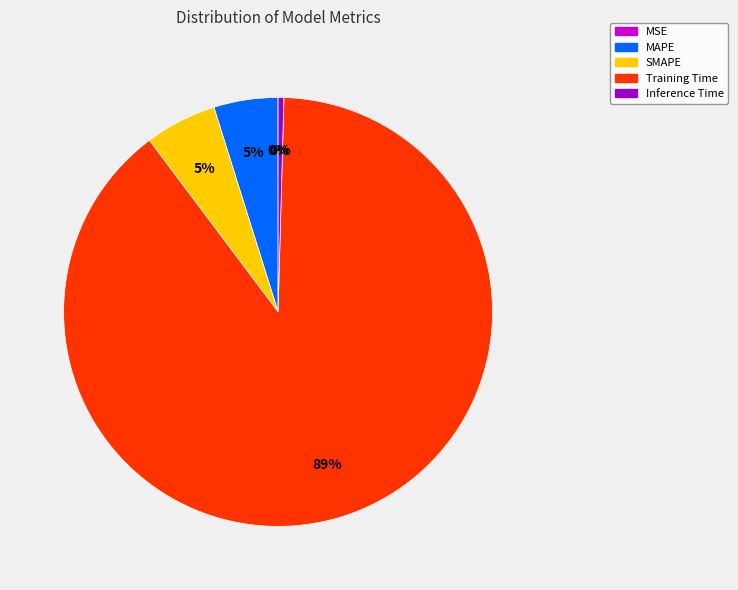

The SMAPE slice represents 5% of the pie. True or false?

True